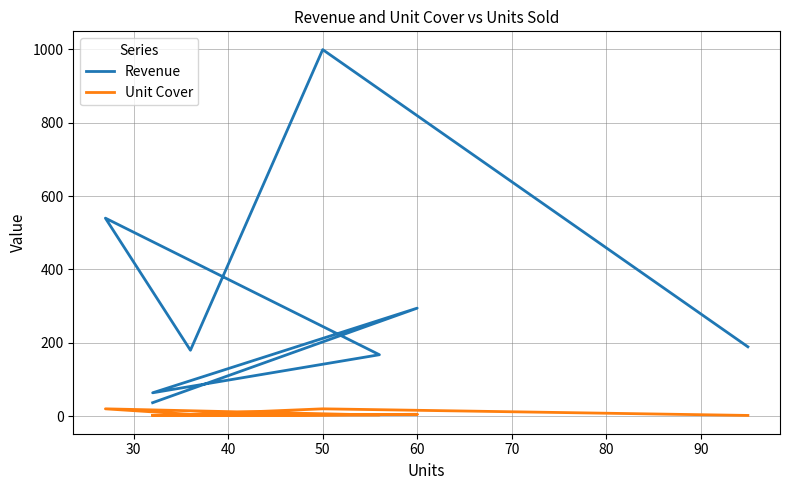

What is the sum of all Unit Cover values?

58.9